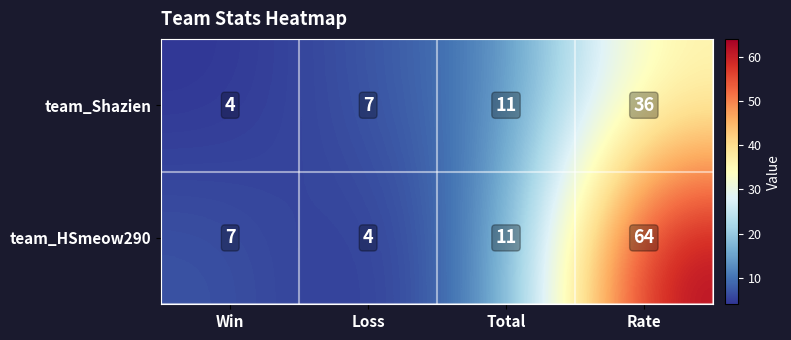

Where is team_HSmeow290 nearest to the value 34?

Total